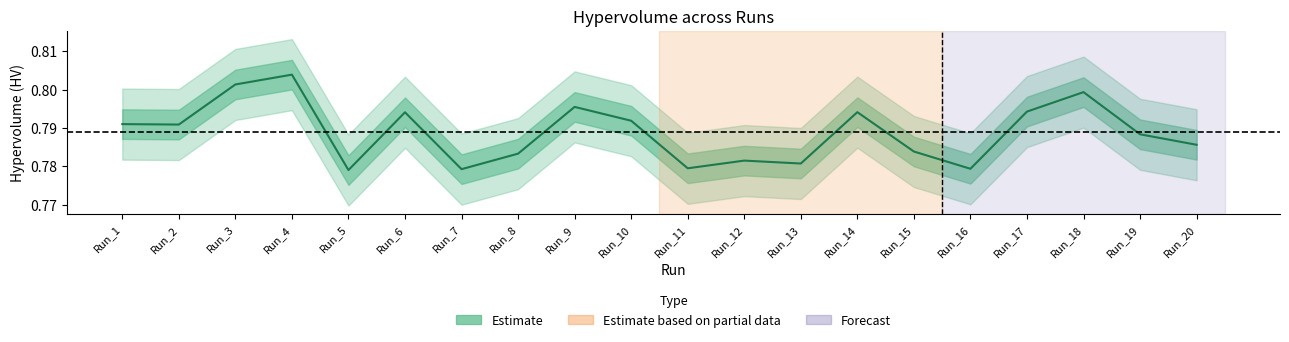

How many categories are shown in the chart?

20